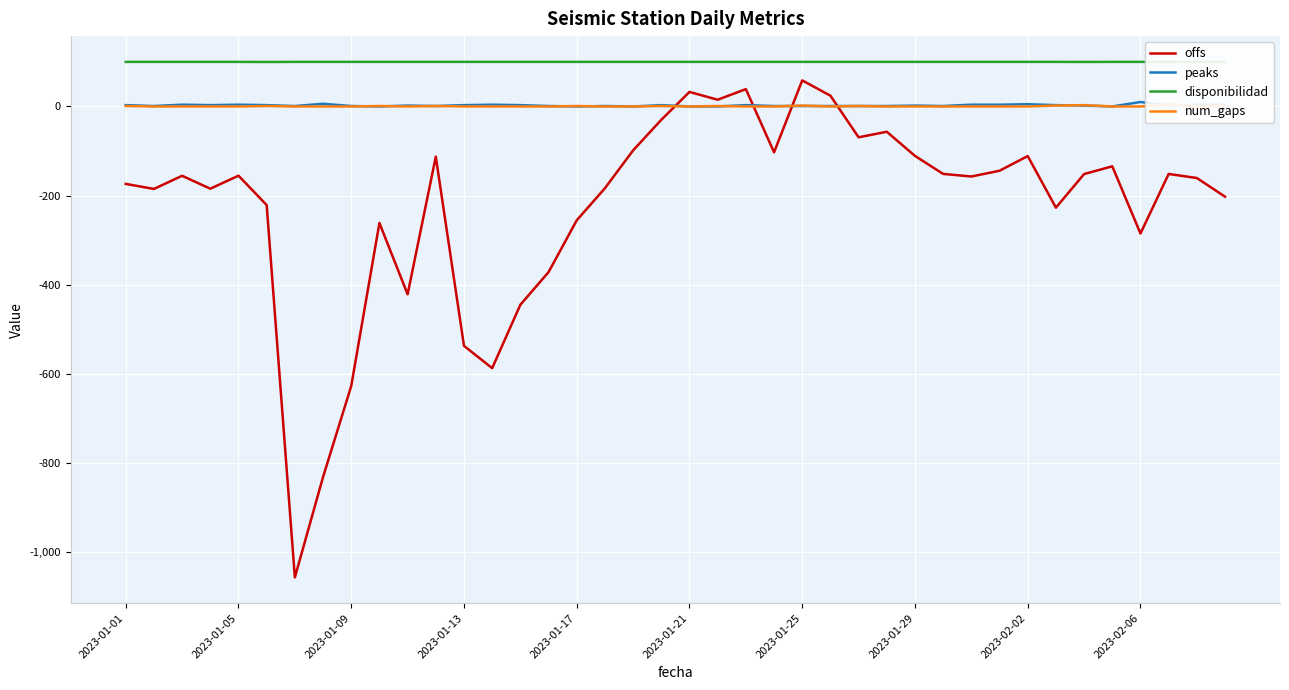

List the series in order of their peak value, lowest first.

num_gaps, peaks, offs, disponibilidad